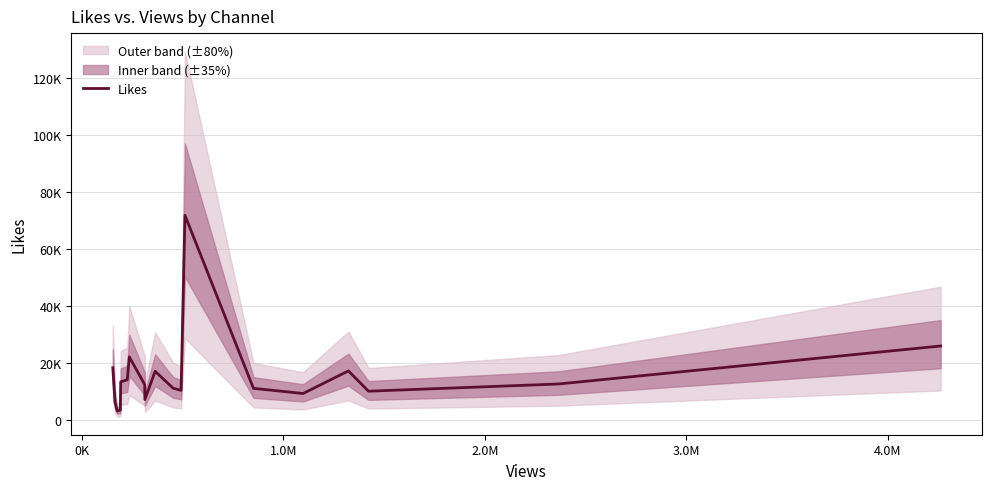

What is the difference between the second highest and minimum values?

22789